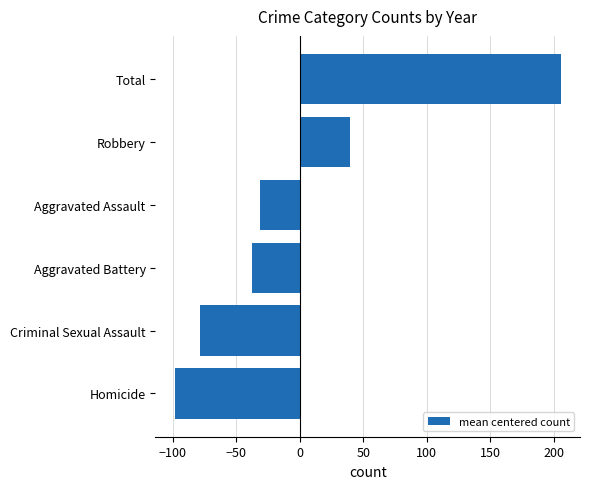

What is the difference between the values at Criminal Sexual Assault and Total?

283.7